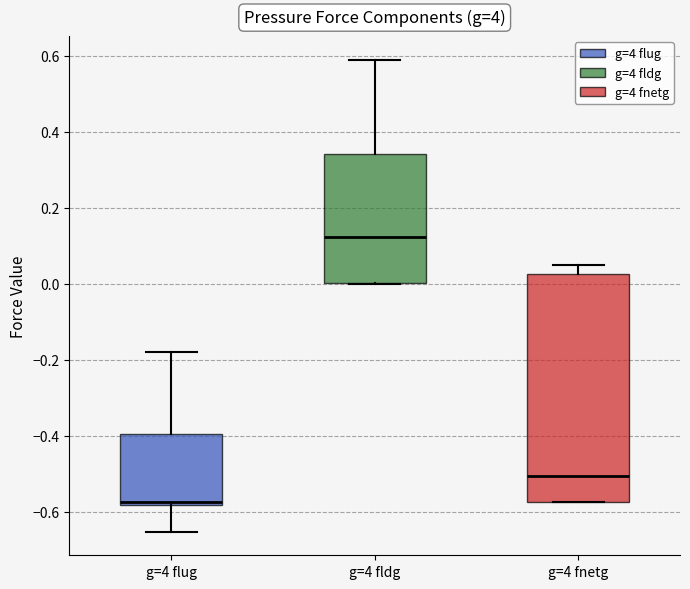

Where is the lower edge of the box for g=4 flug on the y-axis? The values are not printed on the chart, so give them approximately, as read against the axis.

-0.58